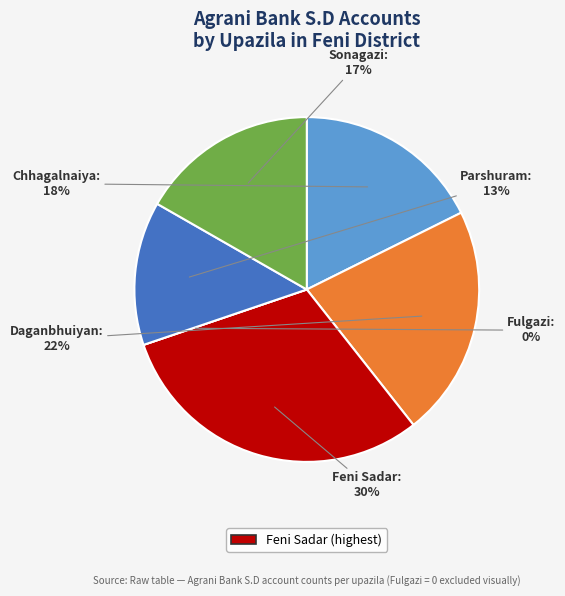

Count the number of slices in the pie.

6